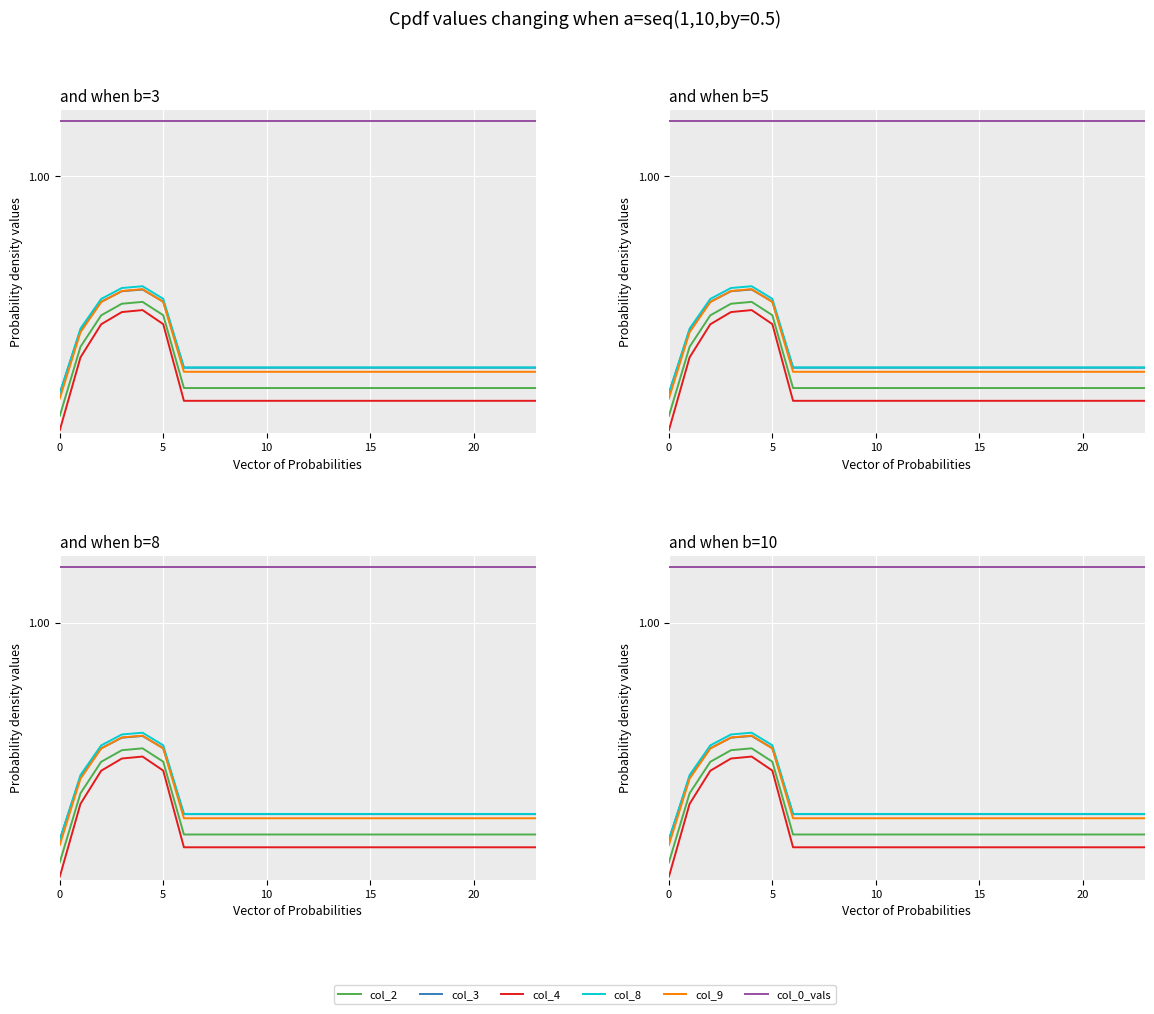

Count the number of data series in this chart.

6